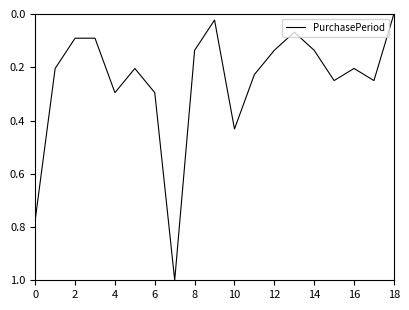

What is the greatest value displayed?

1.0